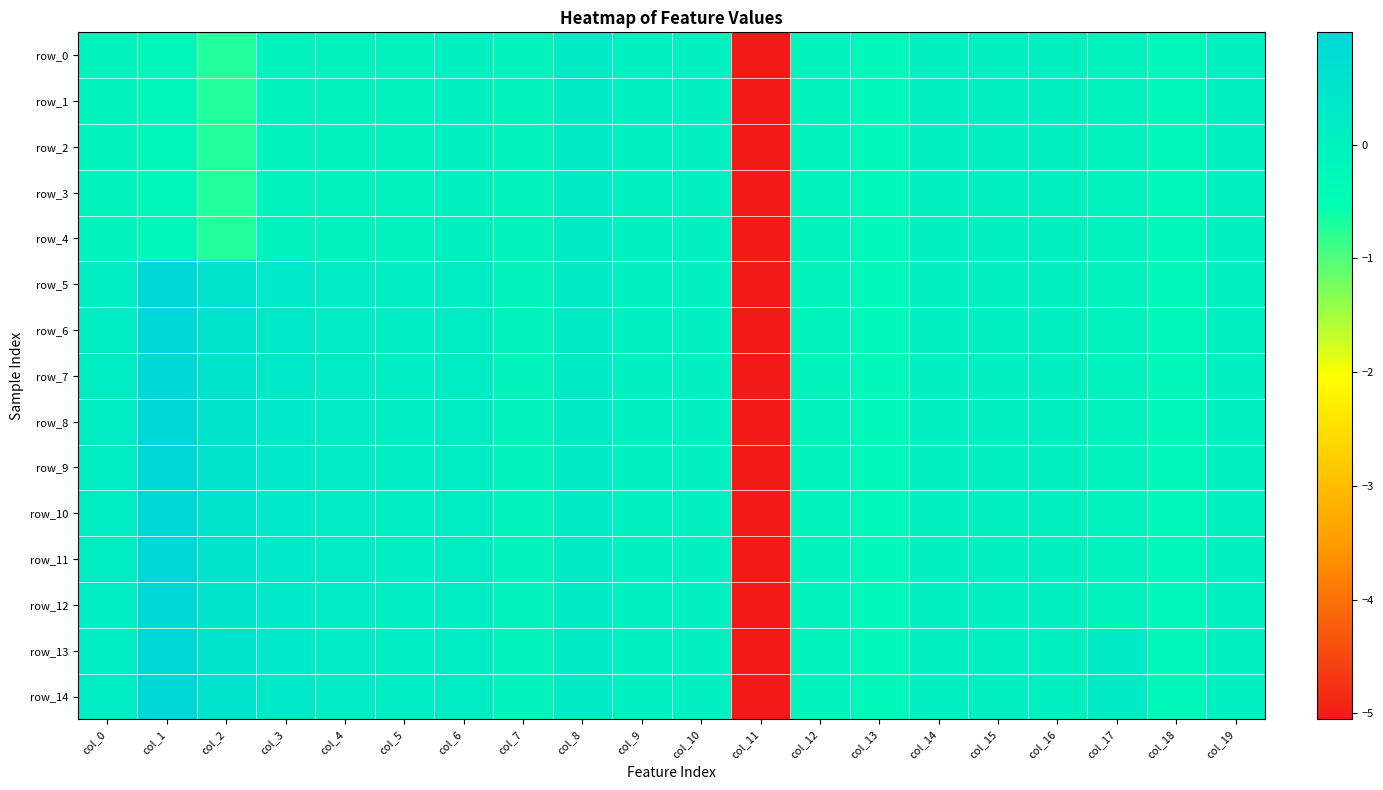

Reading left to right, transcribe all the data shown in this chart.

row_0: col_0=-0.1	col_1=-0.2	col_2=-0.7	col_3=-0.1	col_4=-0.1	col_5=-0.1	col_6=-0.0	col_7=-0.1	col_8=0.2	col_9=0.0	col_10=0.0	col_11=-5.1	col_12=-0.1	col_13=-0.3	col_14=-0.0	col_15=-0.0	col_16=-0.0	col_17=-0.0	col_18=-0.2	col_19=-0.0
row_1: col_0=-0.1	col_1=-0.2	col_2=-0.7	col_3=-0.1	col_4=-0.1	col_5=-0.1	col_6=-0.0	col_7=-0.1	col_8=0.2	col_9=0.0	col_10=0.0	col_11=-5.1	col_12=-0.1	col_13=-0.3	col_14=-0.0	col_15=-0.0	col_16=-0.0	col_17=-0.0	col_18=-0.2	col_19=-0.0
row_2: col_0=-0.1	col_1=-0.2	col_2=-0.7	col_3=-0.1	col_4=-0.1	col_5=-0.1	col_6=-0.0	col_7=-0.1	col_8=0.2	col_9=0.0	col_10=0.0	col_11=-5.1	col_12=-0.1	col_13=-0.3	col_14=-0.0	col_15=-0.0	col_16=-0.0	col_17=-0.0	col_18=-0.2	col_19=-0.0
row_3: col_0=-0.1	col_1=-0.2	col_2=-0.7	col_3=-0.1	col_4=-0.1	col_5=-0.1	col_6=-0.0	col_7=-0.1	col_8=0.2	col_9=0.0	col_10=0.0	col_11=-5.1	col_12=-0.1	col_13=-0.3	col_14=-0.0	col_15=-0.0	col_16=-0.0	col_17=-0.0	col_18=-0.2	col_19=-0.0
row_4: col_0=-0.1	col_1=-0.2	col_2=-0.7	col_3=-0.1	col_4=-0.1	col_5=-0.1	col_6=-0.0	col_7=-0.1	col_8=0.2	col_9=0.0	col_10=0.0	col_11=-5.1	col_12=-0.1	col_13=-0.3	col_14=-0.0	col_15=-0.0	col_16=-0.0	col_17=-0.0	col_18=-0.2	col_19=-0.0
row_5: col_0=0.2	col_1=1.0	col_2=0.5	col_3=0.3	col_4=0.2	col_5=0.1	col_6=0.2	col_7=-0.1	col_8=0.2	col_9=0.0	col_10=0.0	col_11=-5.1	col_12=-0.1	col_13=-0.3	col_14=-0.0	col_15=-0.0	col_16=-0.0	col_17=-0.0	col_18=-0.2	col_19=-0.0
row_6: col_0=0.2	col_1=1.0	col_2=0.5	col_3=0.3	col_4=0.2	col_5=0.1	col_6=0.2	col_7=-0.1	col_8=0.2	col_9=0.0	col_10=0.0	col_11=-5.1	col_12=-0.1	col_13=-0.3	col_14=-0.0	col_15=-0.0	col_16=-0.0	col_17=-0.0	col_18=-0.2	col_19=-0.0
row_7: col_0=0.2	col_1=1.0	col_2=0.5	col_3=0.3	col_4=0.2	col_5=0.1	col_6=0.2	col_7=-0.1	col_8=0.2	col_9=0.0	col_10=0.0	col_11=-5.1	col_12=-0.1	col_13=-0.3	col_14=-0.0	col_15=-0.0	col_16=-0.0	col_17=-0.0	col_18=-0.2	col_19=-0.0
row_8: col_0=0.2	col_1=1.0	col_2=0.5	col_3=0.3	col_4=0.2	col_5=0.1	col_6=0.2	col_7=-0.1	col_8=0.2	col_9=0.0	col_10=0.0	col_11=-5.1	col_12=-0.1	col_13=-0.3	col_14=-0.0	col_15=-0.0	col_16=-0.0	col_17=-0.0	col_18=-0.2	col_19=-0.0
row_9: col_0=0.2	col_1=1.0	col_2=0.5	col_3=0.3	col_4=0.2	col_5=0.1	col_6=0.2	col_7=-0.1	col_8=0.2	col_9=0.0	col_10=0.0	col_11=-5.1	col_12=-0.1	col_13=-0.3	col_14=-0.0	col_15=-0.0	col_16=-0.0	col_17=-0.0	col_18=-0.2	col_19=-0.0
row_10: col_0=0.2	col_1=1.0	col_2=0.5	col_3=0.3	col_4=0.2	col_5=0.1	col_6=0.2	col_7=-0.1	col_8=0.2	col_9=0.0	col_10=0.0	col_11=-5.1	col_12=-0.1	col_13=-0.3	col_14=-0.0	col_15=-0.0	col_16=-0.0	col_17=-0.0	col_18=-0.2	col_19=-0.0
row_11: col_0=0.2	col_1=1.0	col_2=0.5	col_3=0.3	col_4=0.2	col_5=0.1	col_6=0.2	col_7=-0.1	col_8=0.2	col_9=0.0	col_10=0.0	col_11=-5.1	col_12=-0.1	col_13=-0.3	col_14=-0.0	col_15=-0.0	col_16=-0.0	col_17=-0.0	col_18=-0.2	col_19=-0.0
row_12: col_0=0.2	col_1=1.0	col_2=0.5	col_3=0.3	col_4=0.2	col_5=0.2	col_6=0.2	col_7=-0.1	col_8=0.2	col_9=0.0	col_10=0.0	col_11=-5.1	col_12=-0.1	col_13=-0.3	col_14=-0.0	col_15=-0.0	col_16=-0.0	col_17=-0.0	col_18=-0.2	col_19=-0.0
row_13: col_0=0.2	col_1=1.0	col_2=0.5	col_3=0.3	col_4=0.2	col_5=0.2	col_6=0.2	col_7=-0.1	col_8=0.2	col_9=0.0	col_10=0.0	col_11=-5.1	col_12=-0.1	col_13=-0.3	col_14=-0.0	col_15=0.1	col_16=-0.0	col_17=0.3	col_18=-0.2	col_19=0.0
row_14: col_0=0.2	col_1=1.0	col_2=0.5	col_3=0.3	col_4=0.2	col_5=0.2	col_6=0.2	col_7=-0.1	col_8=0.2	col_9=0.0	col_10=0.0	col_11=-5.1	col_12=-0.1	col_13=-0.3	col_14=-0.0	col_15=0.1	col_16=-0.0	col_17=0.3	col_18=-0.2	col_19=0.0